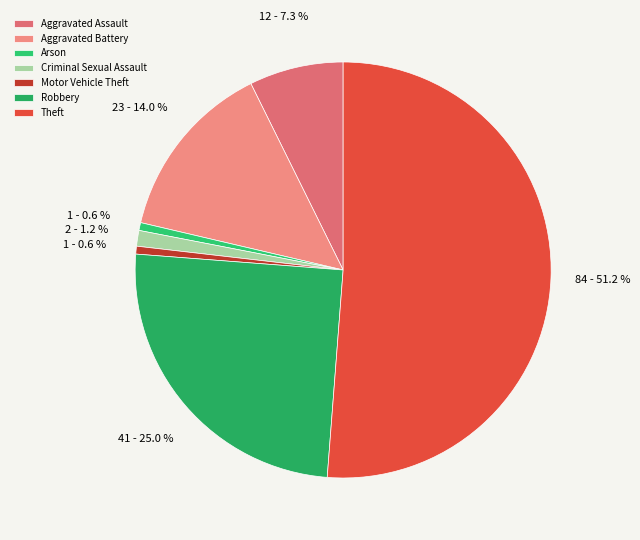

Is there a majority slice in this chart?

Yes